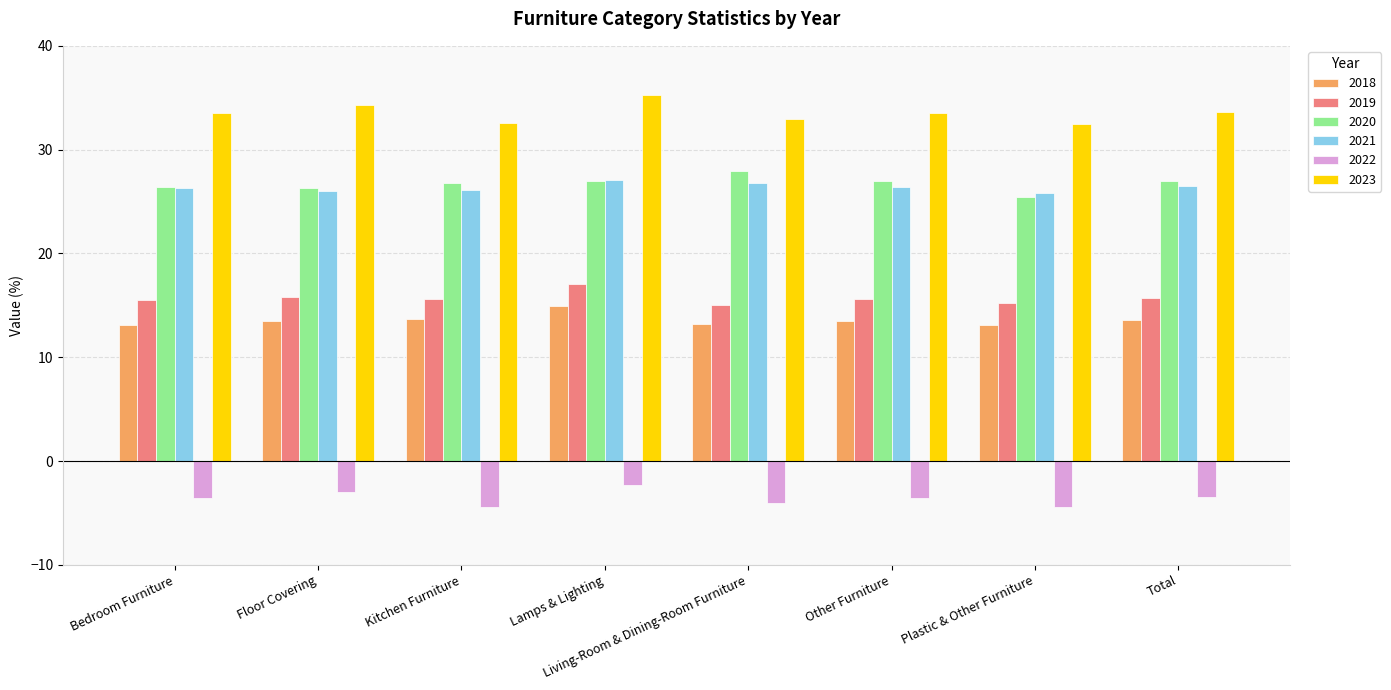

At how many categories does at least one series exceed 9?

8